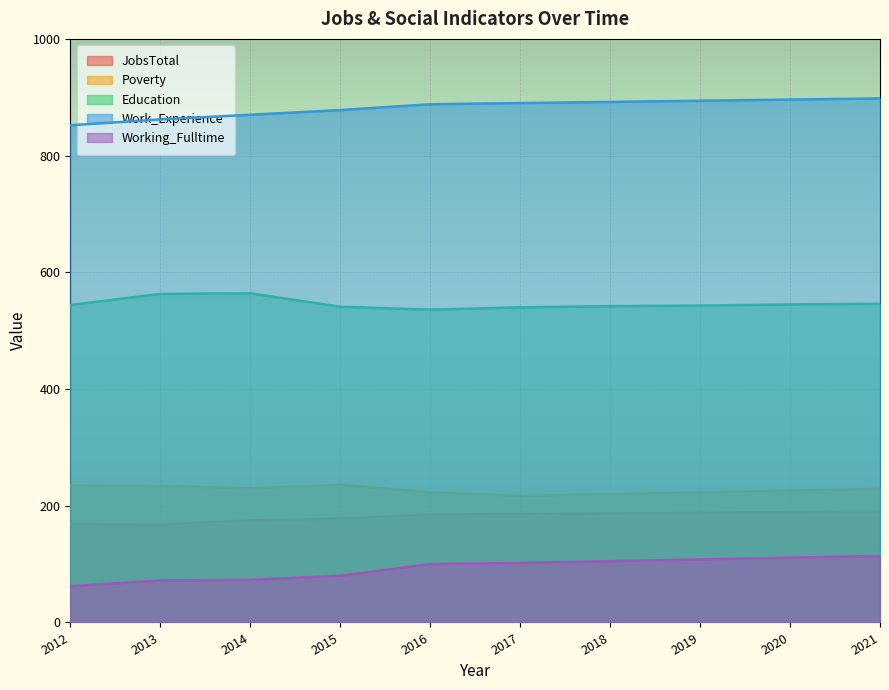

What is the sum of all JobsTotal values?

1815